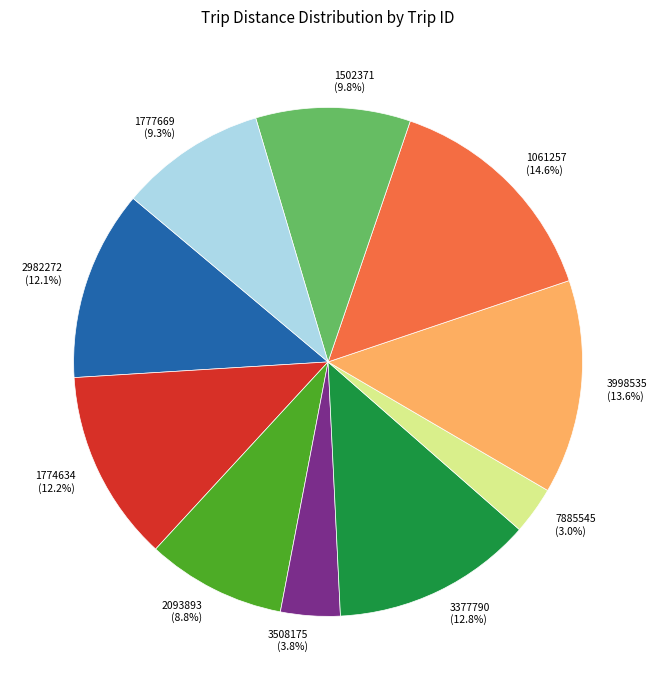

How many segments does this pie chart have?

10